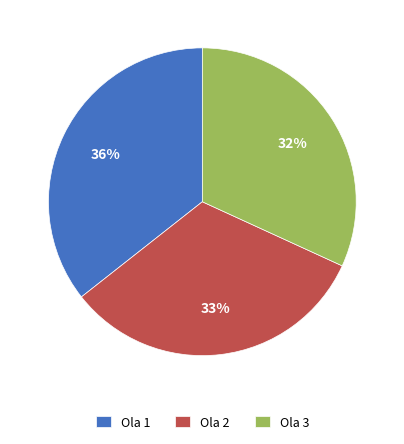

Which category has the smallest portion of the pie?

Ola 3